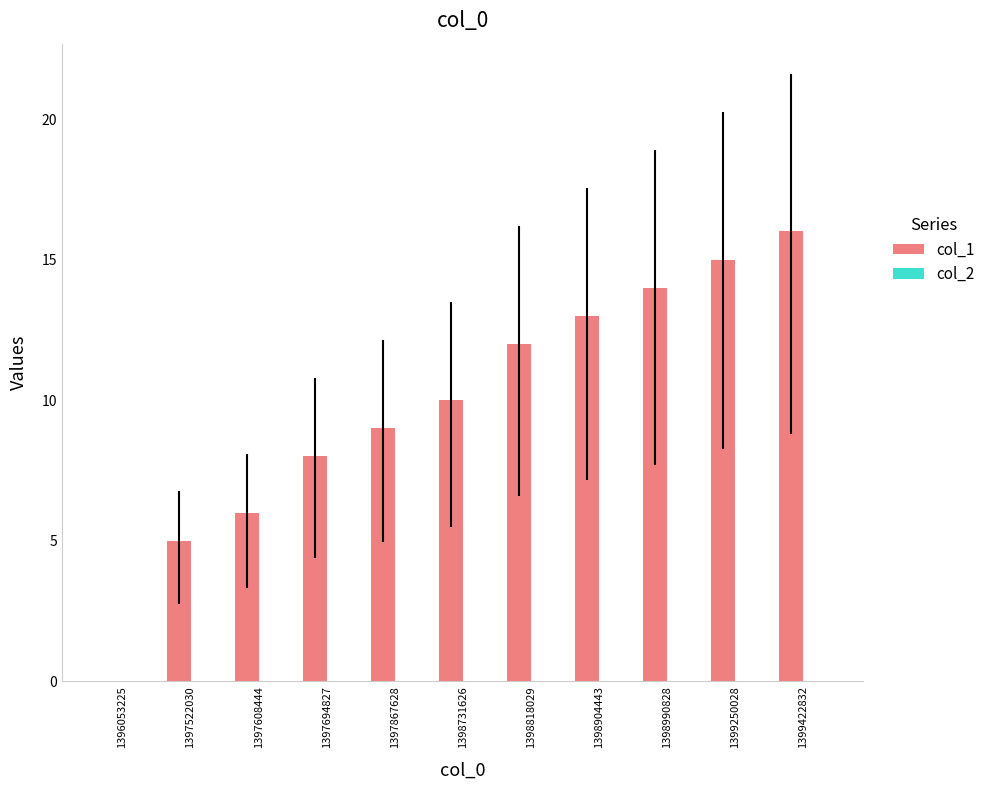

Reading right to left, what are all the values shown in this chart?

1399422832=16	1399250028=15	1398990828=14	1398904443=13	1398818029=12	1398731626=10	1397867628=9	1397694827=8	1397608444=6	1397522030=5	1396053225=0